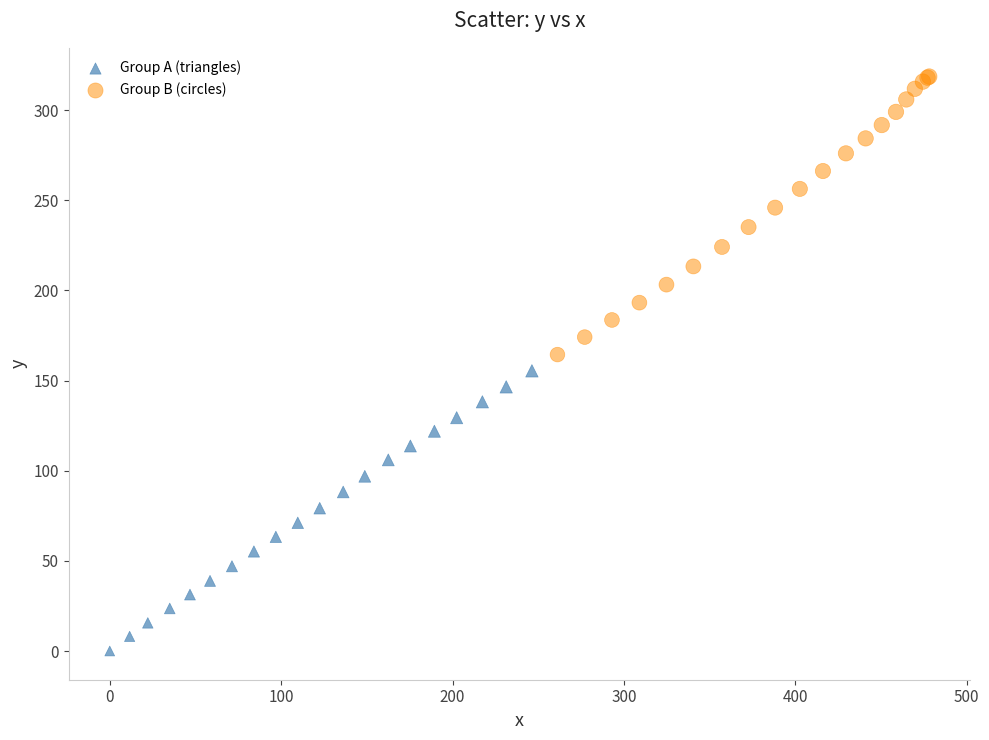

Which series contains the lowest Y value?

Group A (triangles)